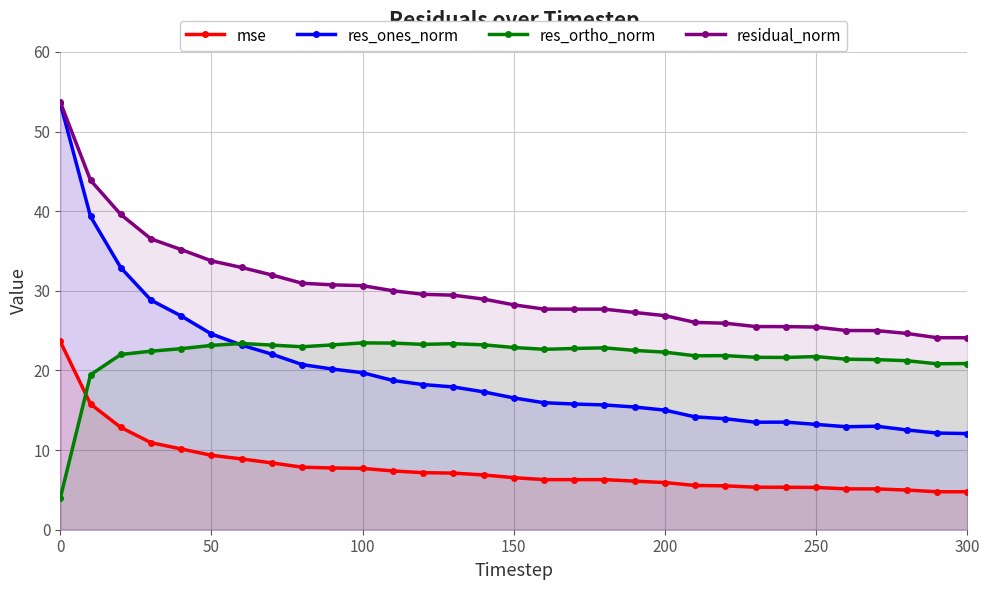

Which series has the widest spread of values?

res_ones_norm